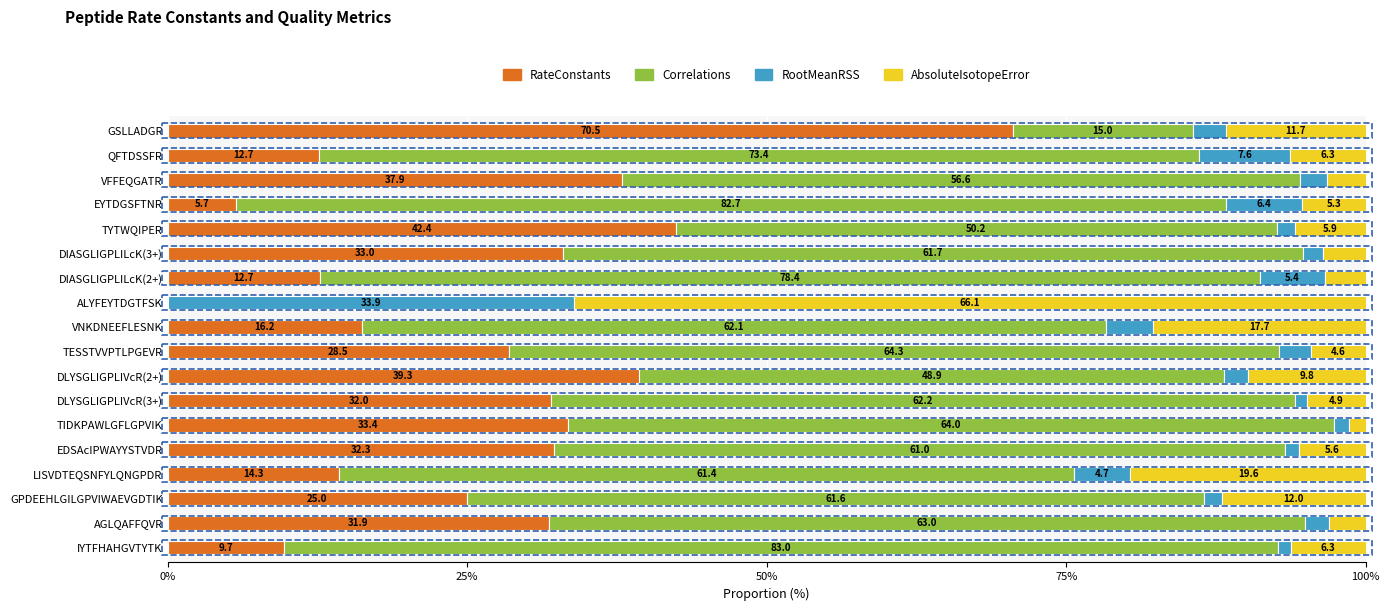

What is the maximum value for RateConstants?

70.5